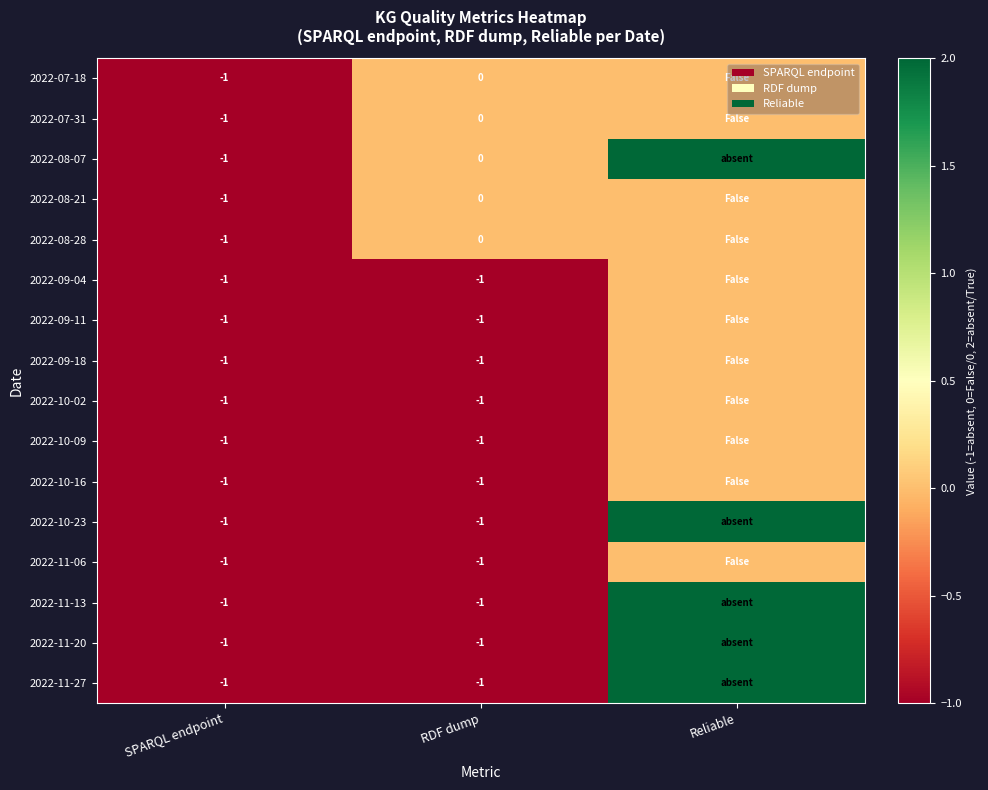

Is it true that 2022-08-21 equals 0 at SPARQL endpoint?

False